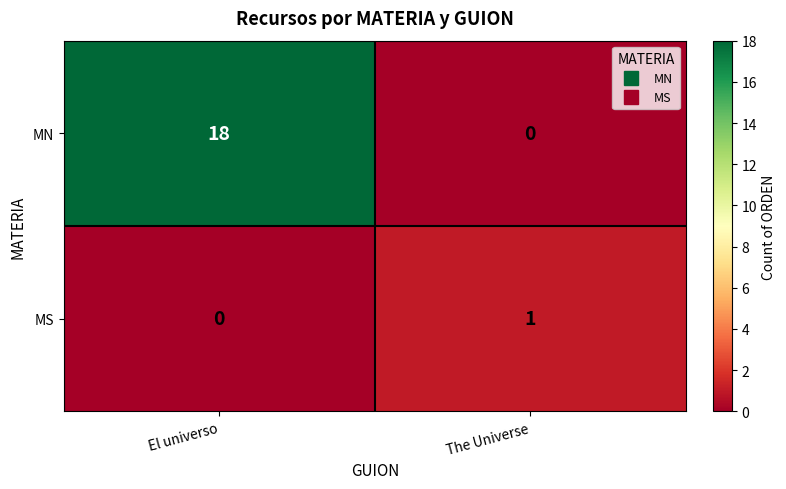

Rank the categories by MS value from lowest to highest.

El universo, The Universe